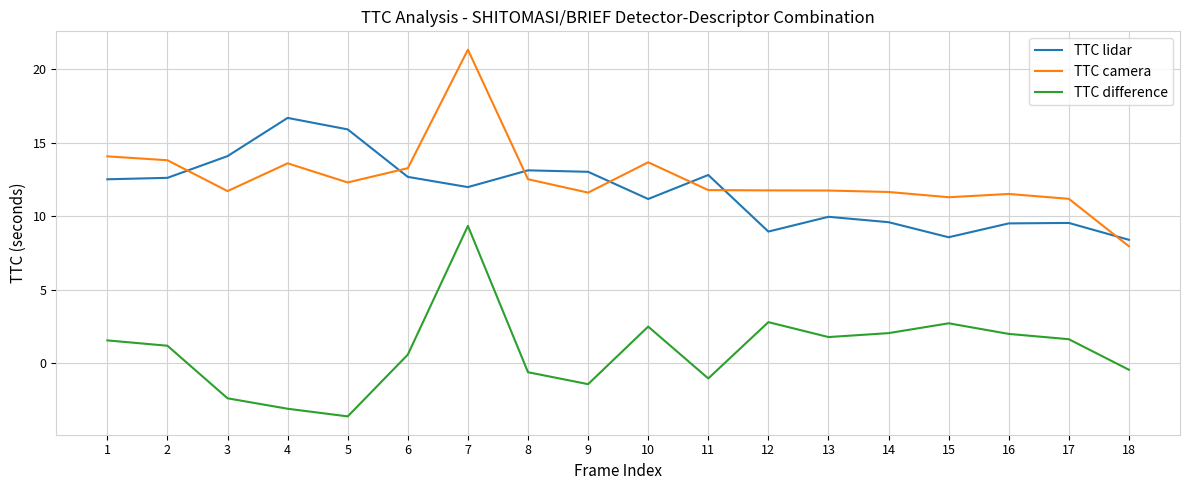

Rank the series at 2 from highest to lowest value.

TTC camera, TTC lidar, TTC difference